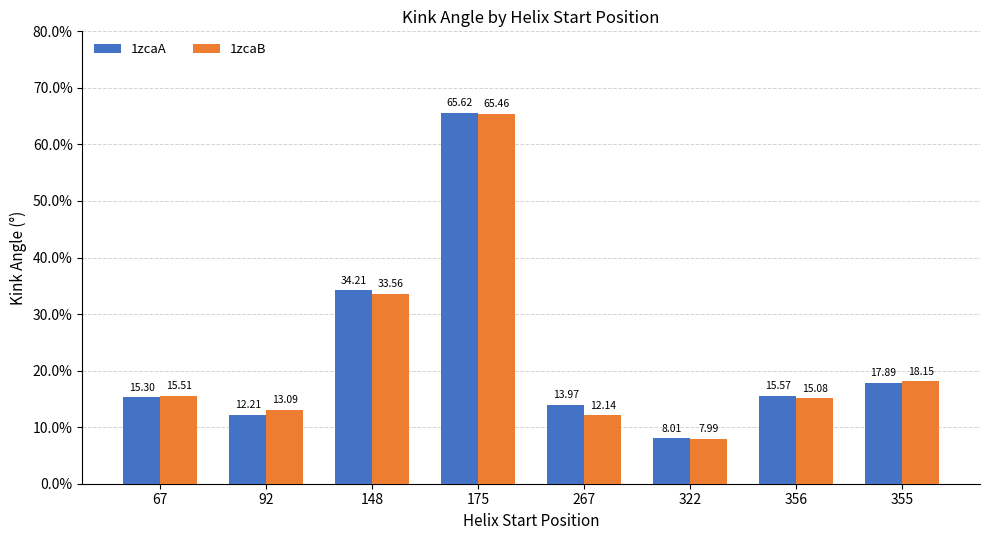

What is the sum of the 1zcaA values at 267 and 175?

79.6